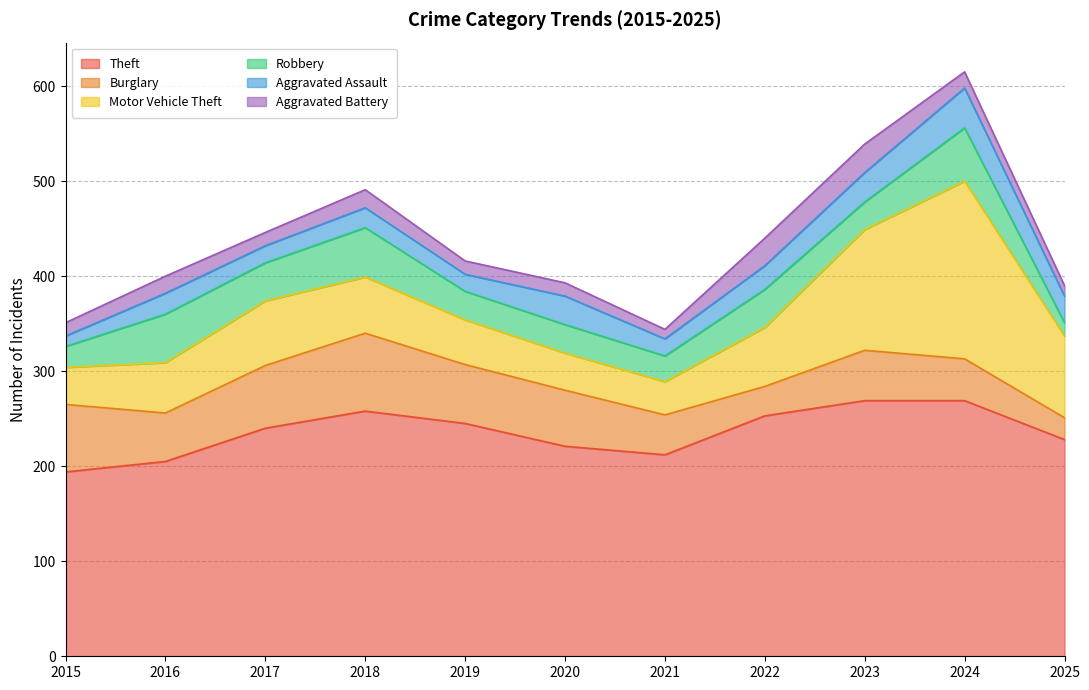

Reading left to right, list all the values displayed in this chart.

Theft: 2015=194	2016=205	2017=240	2018=258	2019=245	2020=221	2021=212	2022=253	2023=269	2024=269	2025=228
Burglary: 2015=71	2016=51	2017=66	2018=82	2019=62	2020=59	2021=42	2022=31	2023=53	2024=44	2025=23
Motor Vehicle Theft: 2015=39	2016=53	2017=68	2018=59	2019=47	2020=39	2021=35	2022=62	2023=127	2024=187	2025=86
Robbery: 2015=22	2016=51	2017=40	2018=52	2019=30	2020=30	2021=27	2022=40	2023=29	2024=56	2025=14
Aggravated Assault: 2015=11	2016=22	2017=18	2018=21	2019=18	2020=30	2021=18	2022=25	2023=31	2024=42	2025=28
Aggravated Battery: 2015=14	2016=18	2017=14	2018=19	2019=14	2020=14	2021=10	2022=29	2023=30	2024=17	2025=11